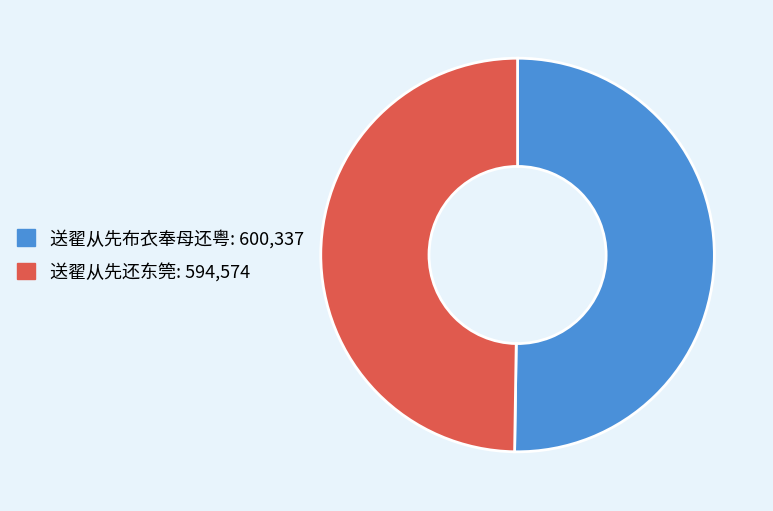

The 送翟从先布衣奉母还粤 slice represents 50% of the pie. True or false?

True